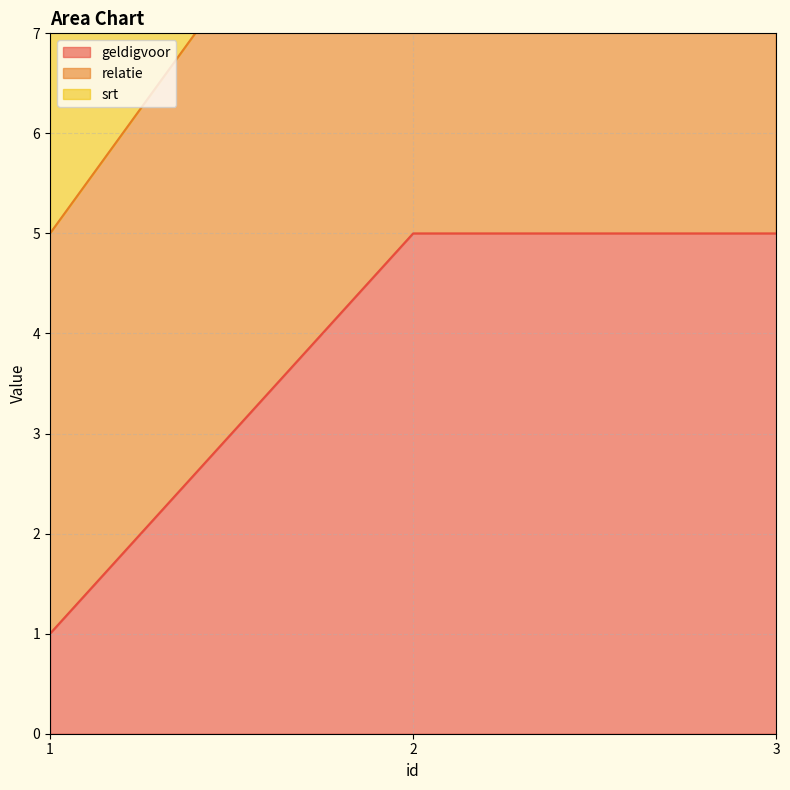

Reading left to right, list all the values displayed in this chart.

geldigvoor: 1=1	2=5	3=5
relatie: 1=5	2=10	3=10